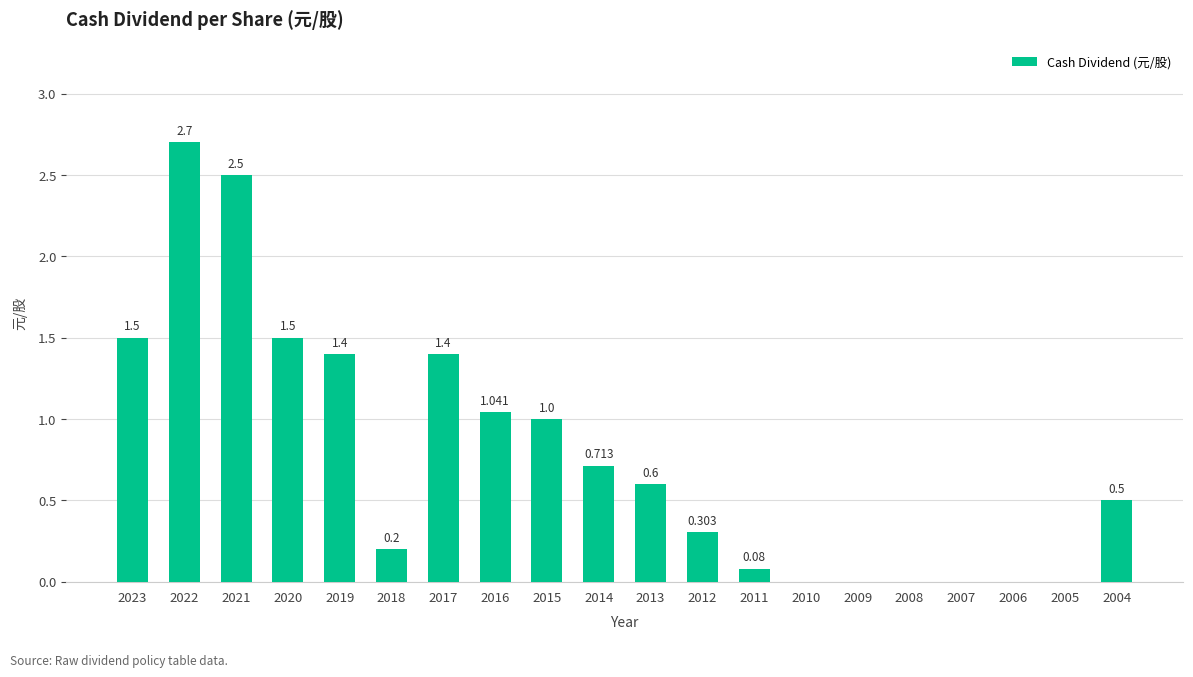

List the labels in order of value, smallest first.

2010, 2009, 2008, 2007, 2006, 2005, 2011, 2018, 2012, 2004, 2013, 2014, 2015, 2016, 2019, 2017, 2023, 2020, 2021, 2022